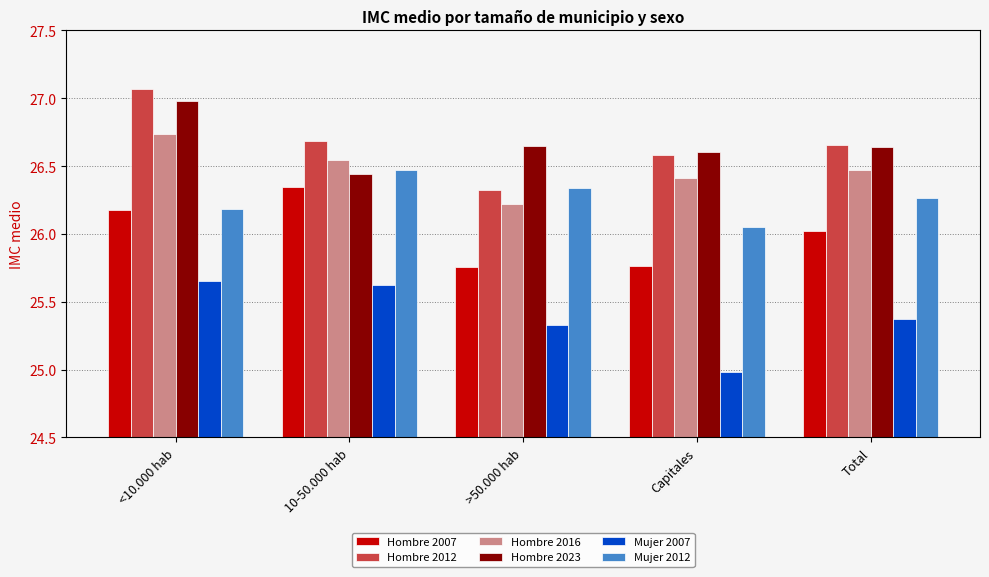

List the labels in order of Hombre 2016 value, smallest first.

>50.000 hab, Capitales, Total, 10-50.000 hab, <10.000 hab